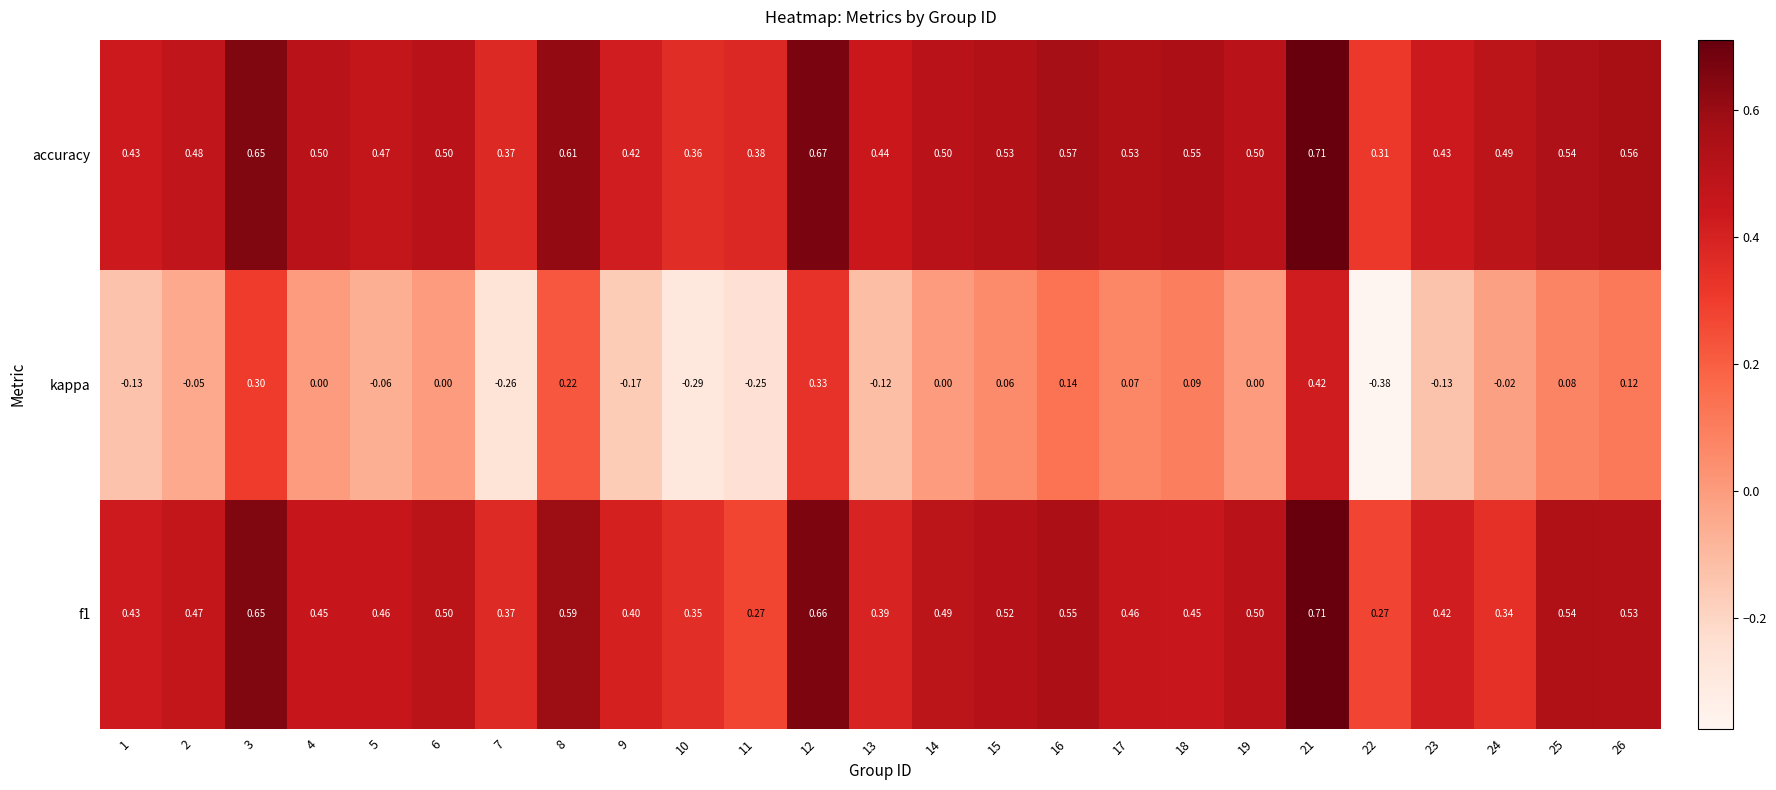

Between 2 and 15, which series saw the biggest shift?

kappa